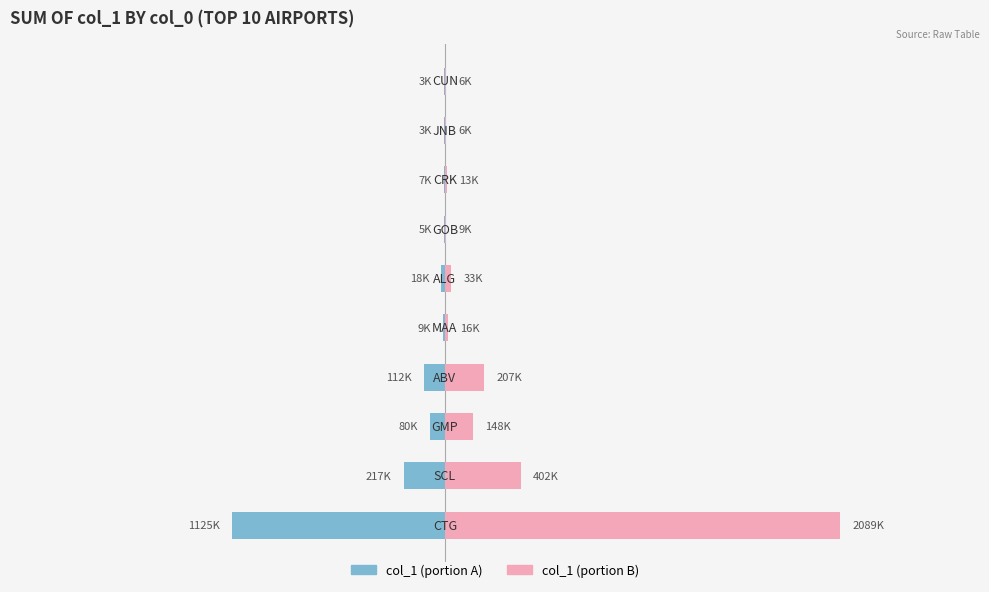

What is the minimum value for Male?

-1124666.7